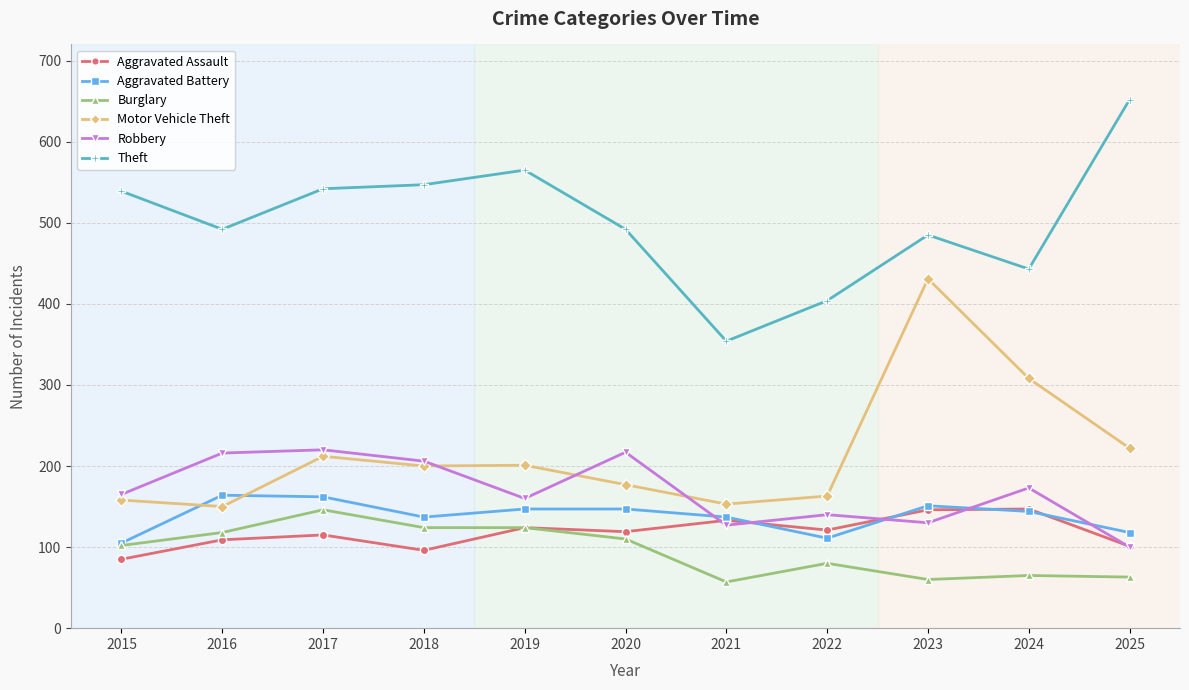

At how many categories does at least one series exceed 561?

2